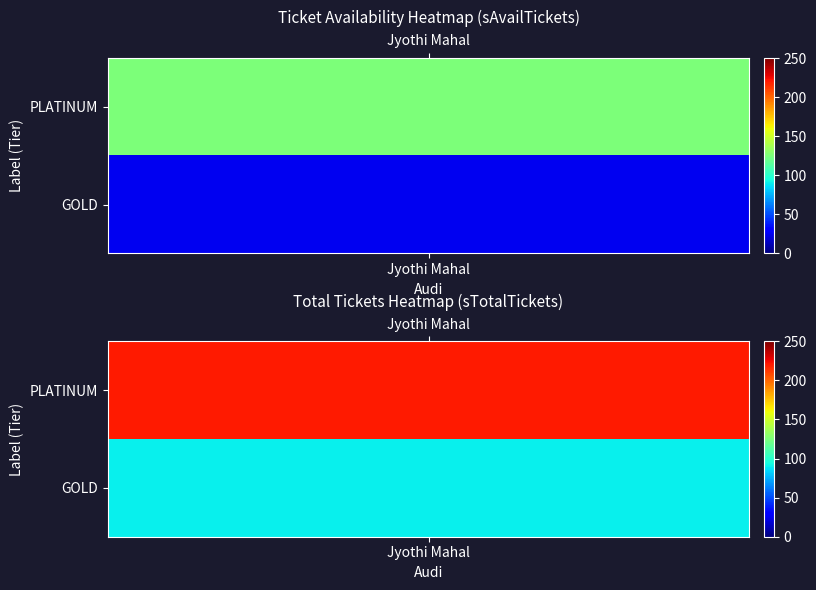

What is the difference between the maximum and minimum values in the GOLD series?

65